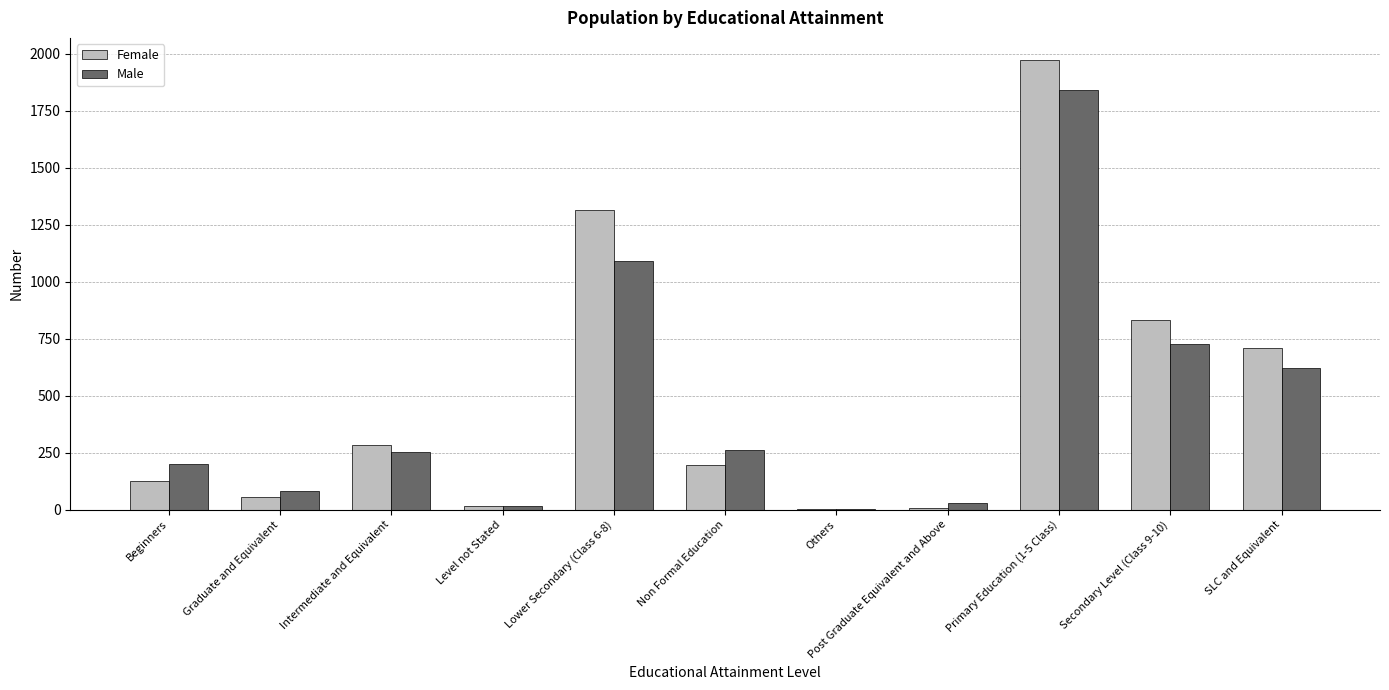

At which category is the sum across all series the highest?

Primary Education (1-5 Class)